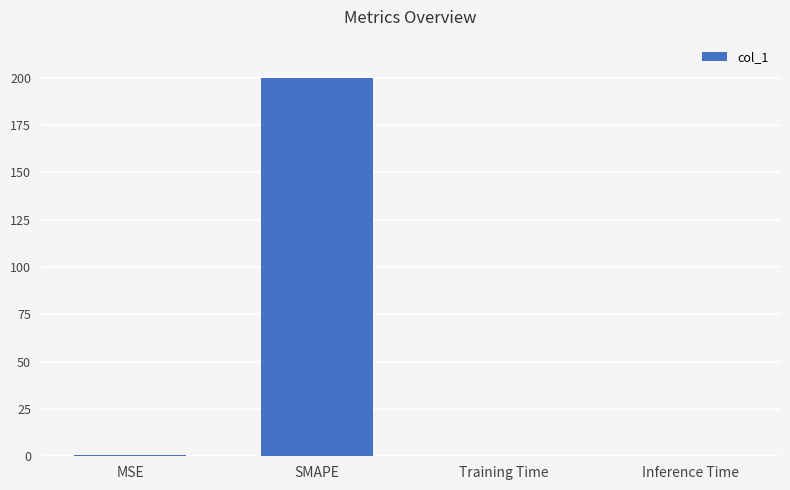

True or false: the data shows 289.8 at SMAPE.

False